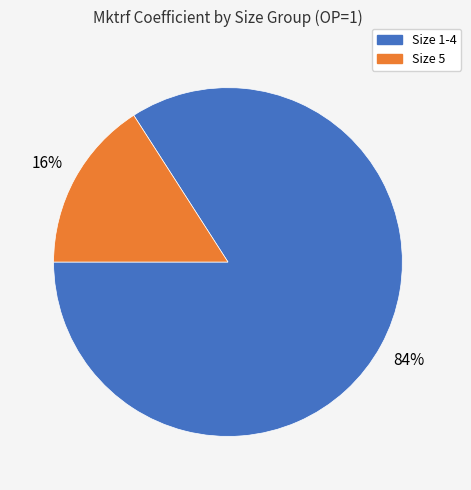

Do Size 5 and Size 1-4 together represent more than half of the pie?

Yes